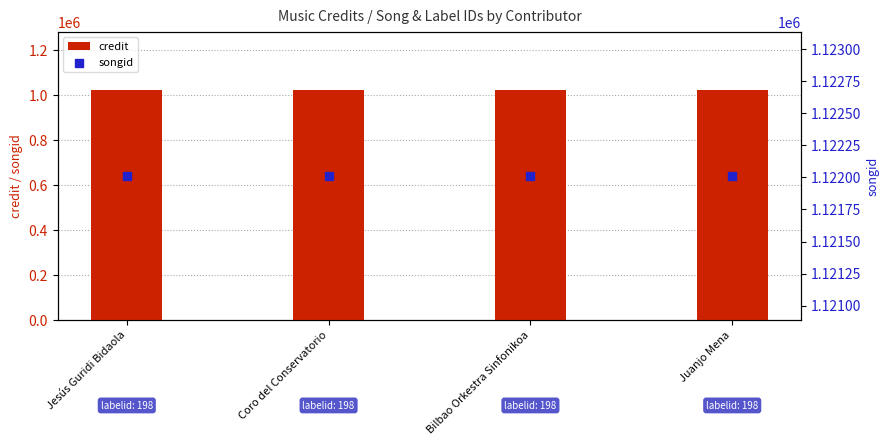

At which category is the sum across all series the highest?

Jesús Guridi Bidaola